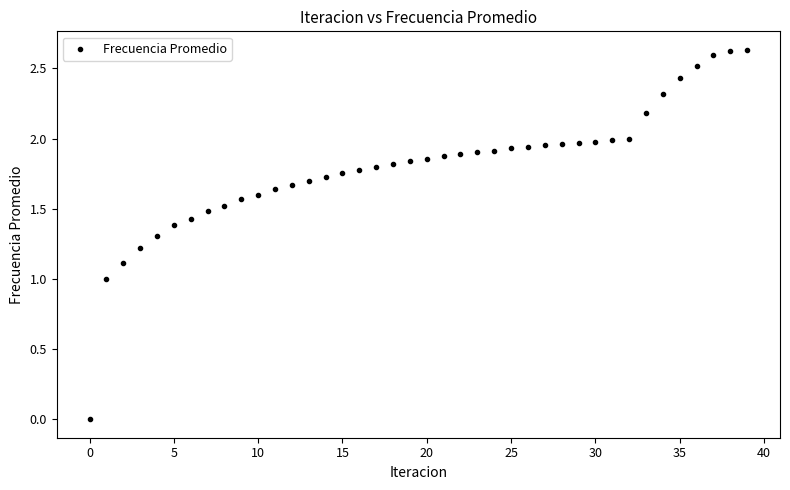

How many data points are displayed?

40